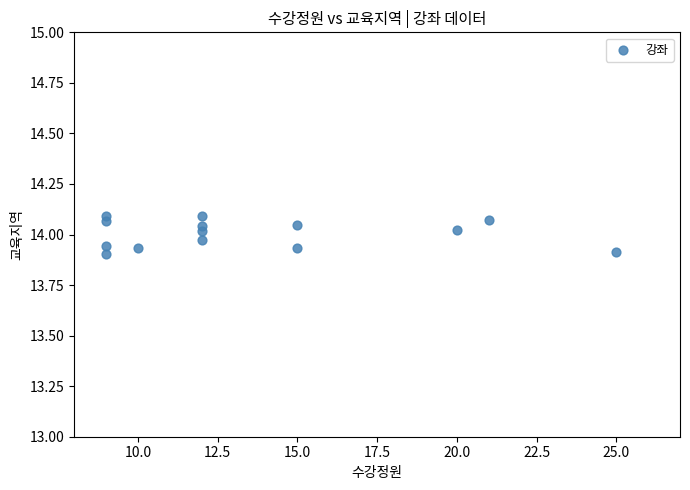

What is the range of X values (max minus min)?

16.0